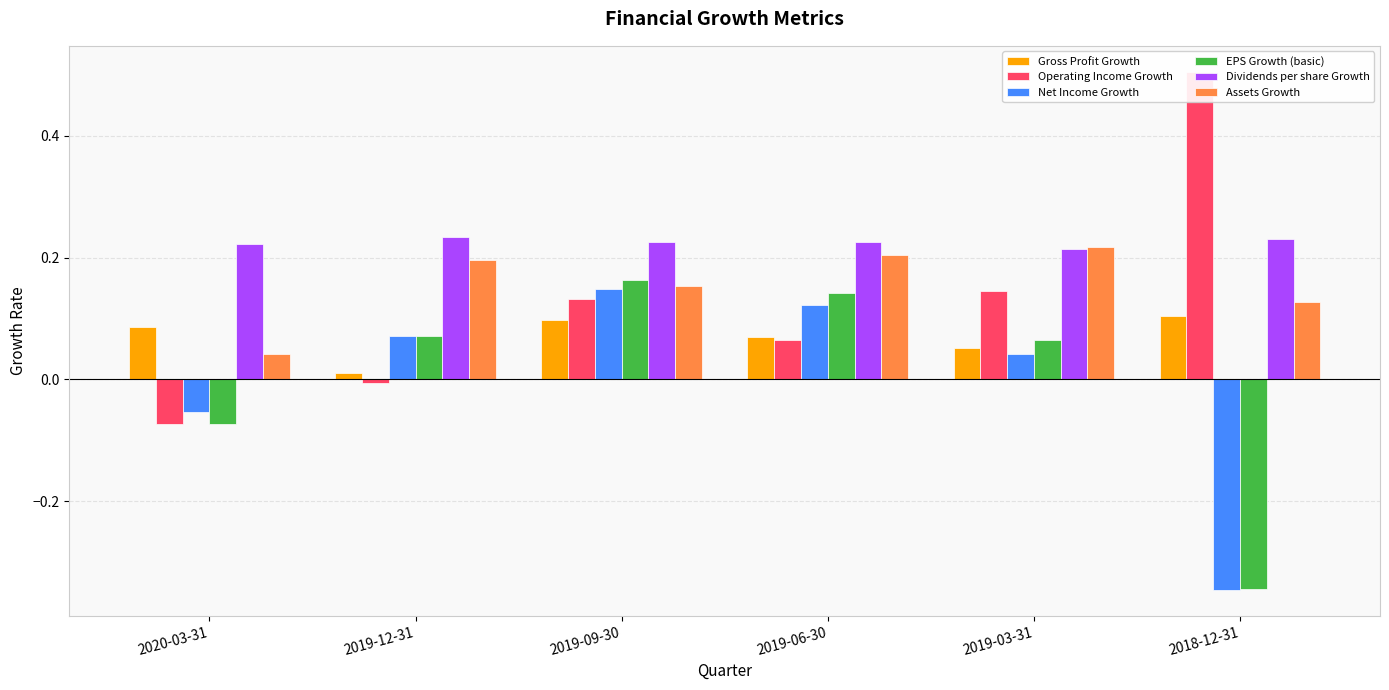

Reading right to left, list all the values displayed in this chart.

Gross Profit Growth: 0.1	0.1	0.1	0.1	0.0	0.1
Operating Income Growth: 0.5	0.1	0.1	0.1	-0.0	-0.1
Net Income Growth: -0.3	0.0	0.1	0.1	0.1	-0.1
EPS Growth (basic): -0.3	0.1	0.1	0.2	0.1	-0.1
Dividends per share Growth: 0.2	0.2	0.2	0.2	0.2	0.2
Assets Growth: 0.1	0.2	0.2	0.2	0.2	0.0